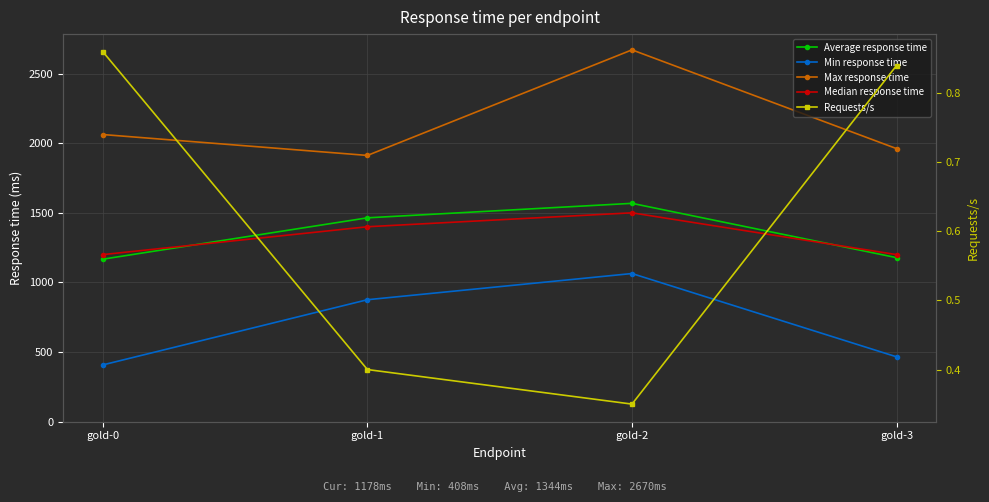

Is it true that Average response time equals 2265.3 at gold-2?

False